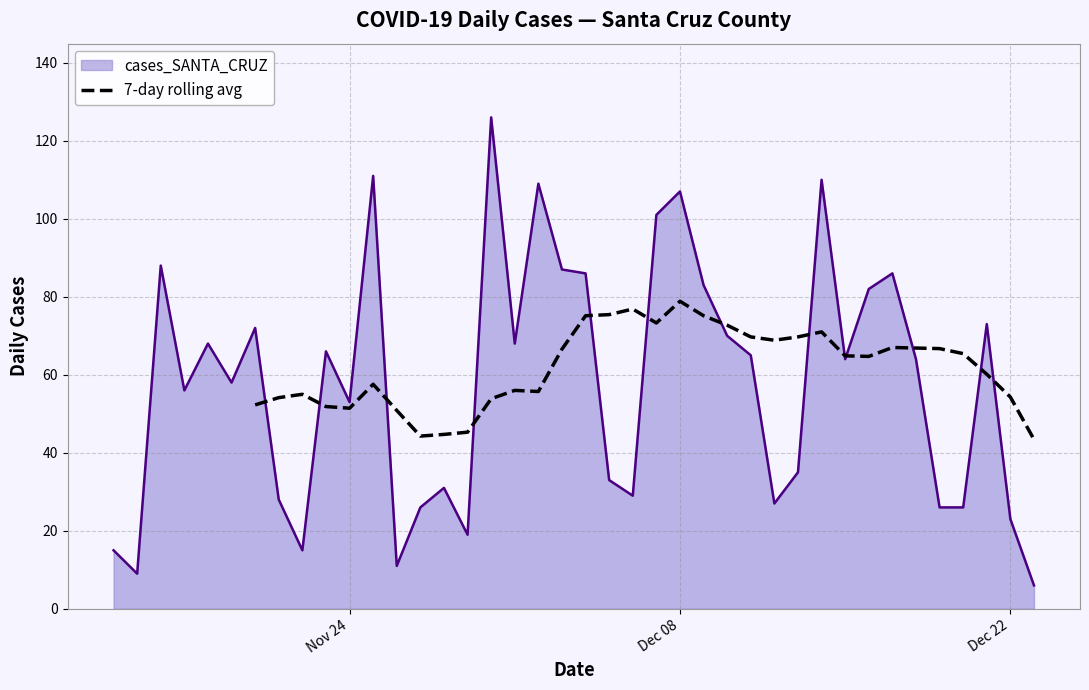

What is the minimum value for 7-day rolling avg?

43.4